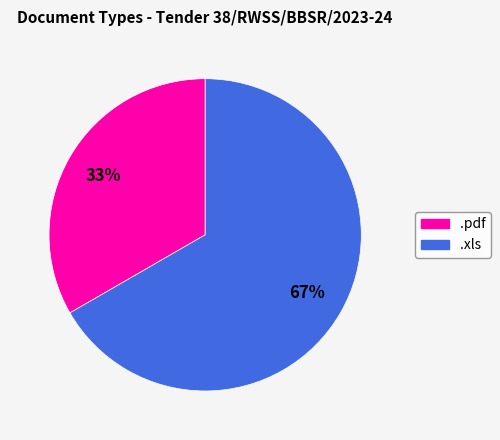

Count the number of slices in the pie.

2